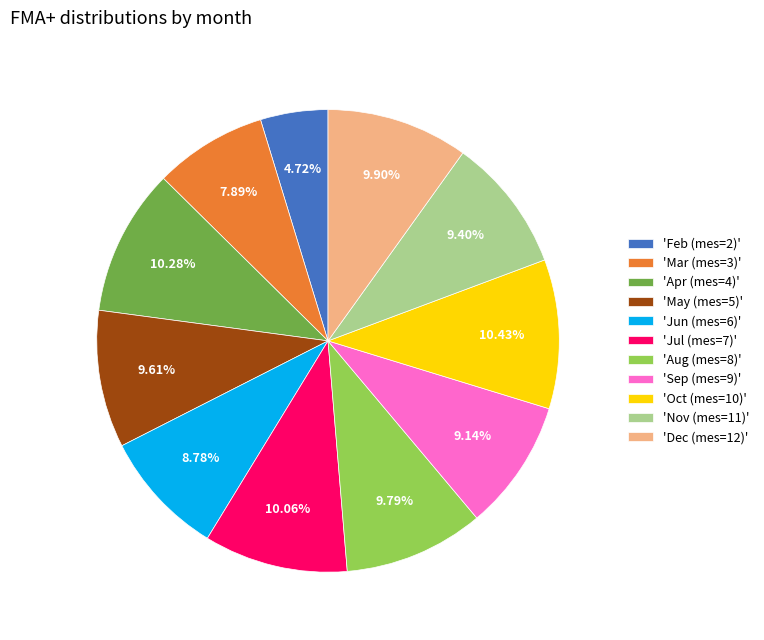

What is the ratio of the value at 'May (mes=5)' to the value at 'Aug (mes=8)'?

1.0